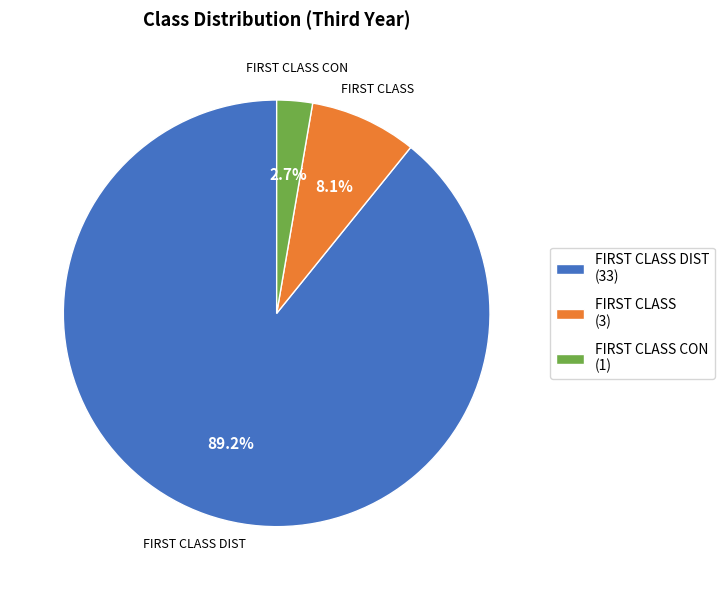

Which slice represents more than half of the pie?

FIRST CLASS DIST (33)